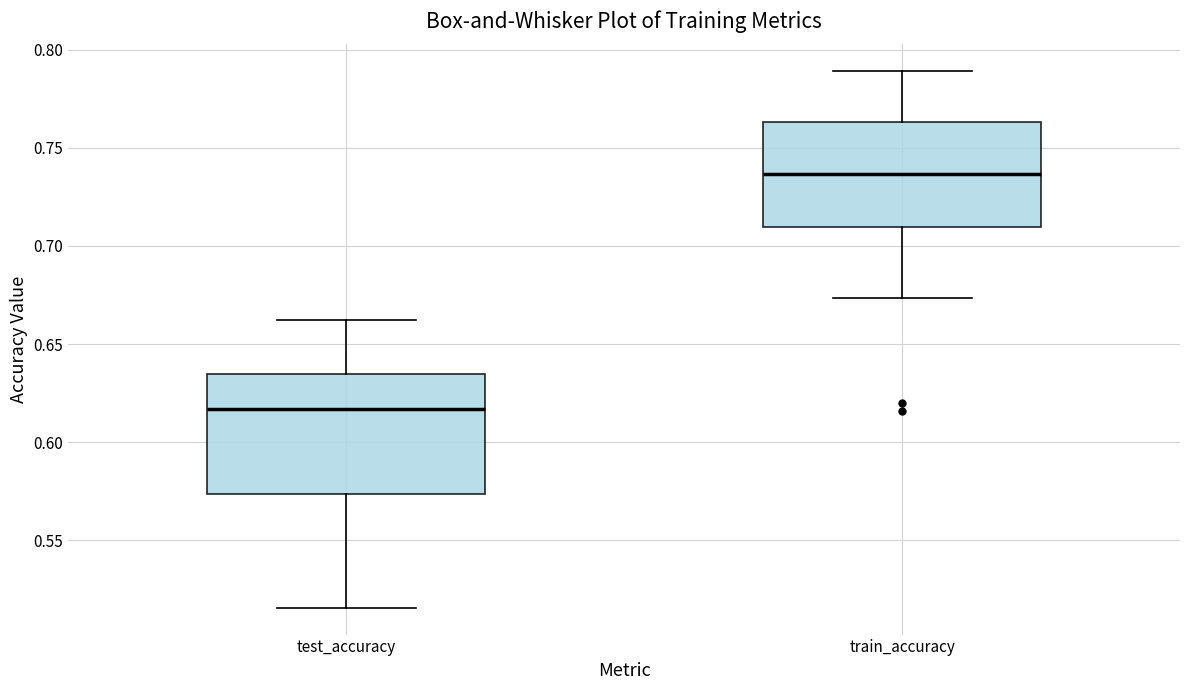

Reading left to right, transcribe this box plot: for each box, give where its median line is, the range the box spans, and where its two whiskers end, as read against the y-axis. The values are not printed on the chart, so give them approximately, as read against the axis.

test_accuracy: median 0.615, box 0.575 to 0.635, whiskers 0.515 to 0.660
train_accuracy: median 0.735, box 0.710 to 0.765, whiskers 0.675 to 0.790